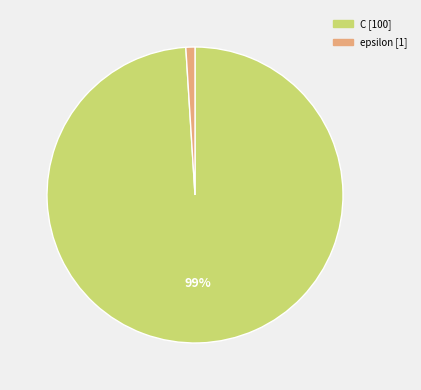

Between epsilon and C, which is larger?

C